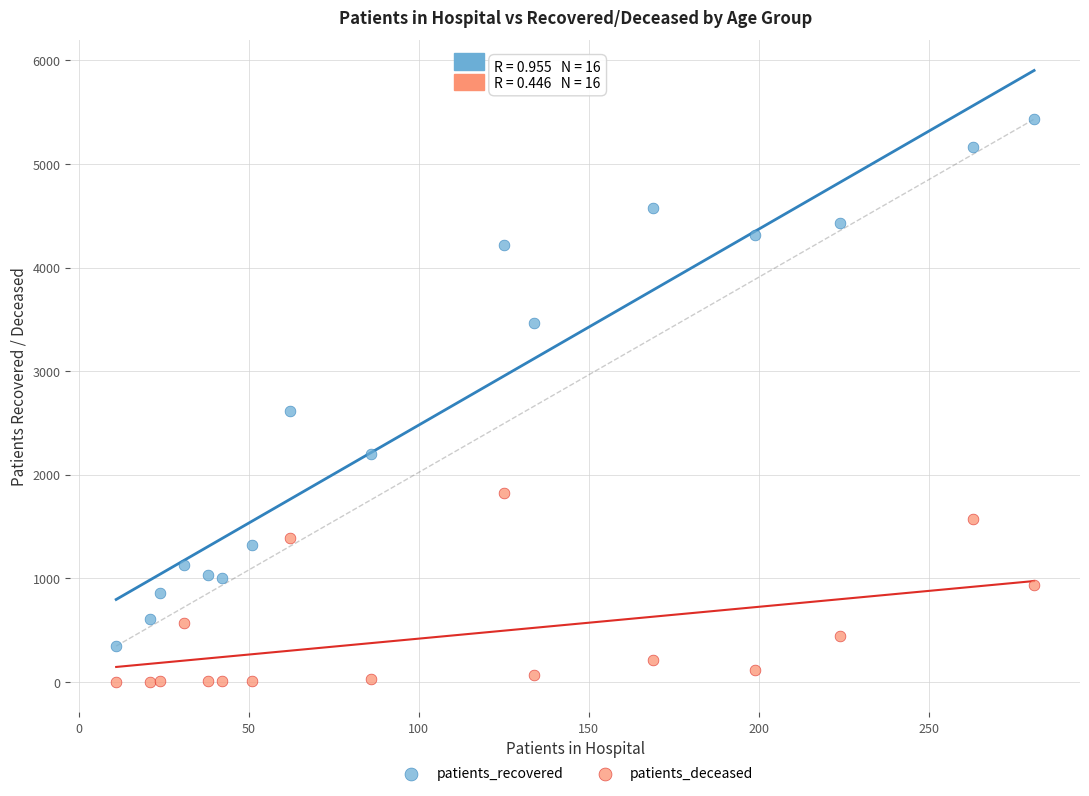

In the patients_recovered series, what Y value is closest to 2888?

2616